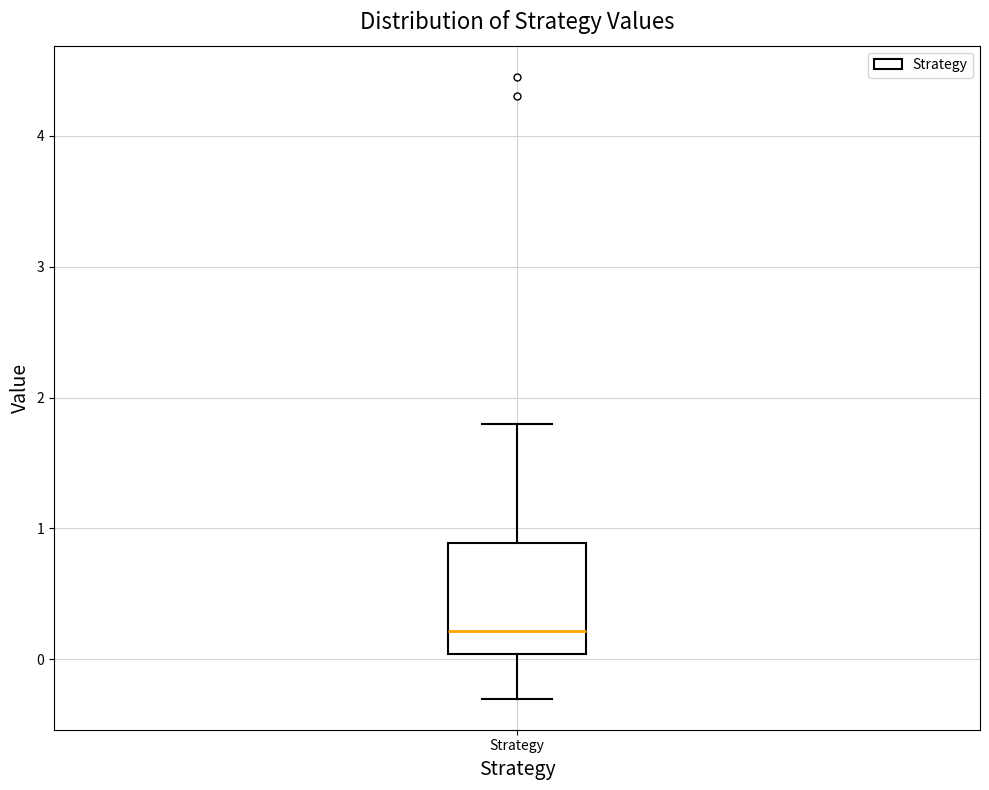

Read this box plot against the y-axis: the position of the median line, the range covered by the box, and the ends of both whiskers. The values are not printed on the chart, so give them approximately, as read against the axis.

median 0.2, box 0.0 to 0.9, whiskers -0.3 to 1.8